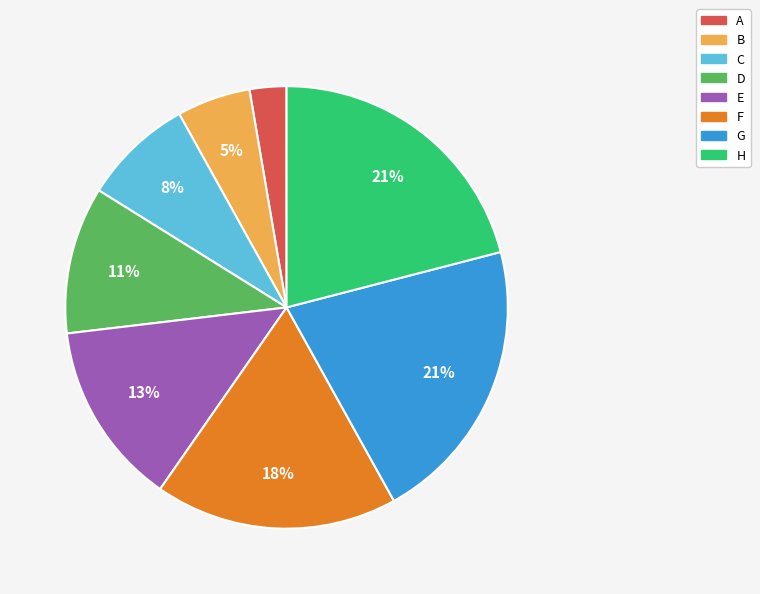

True or false: C accounts for 8% of the total.

True